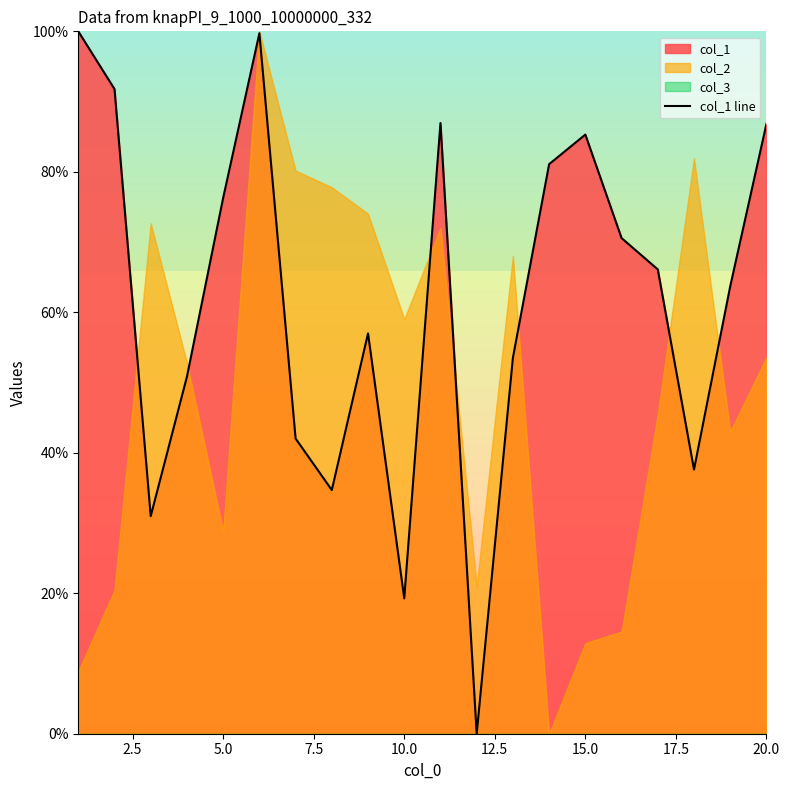

Does the chart have visible grid lines?

No